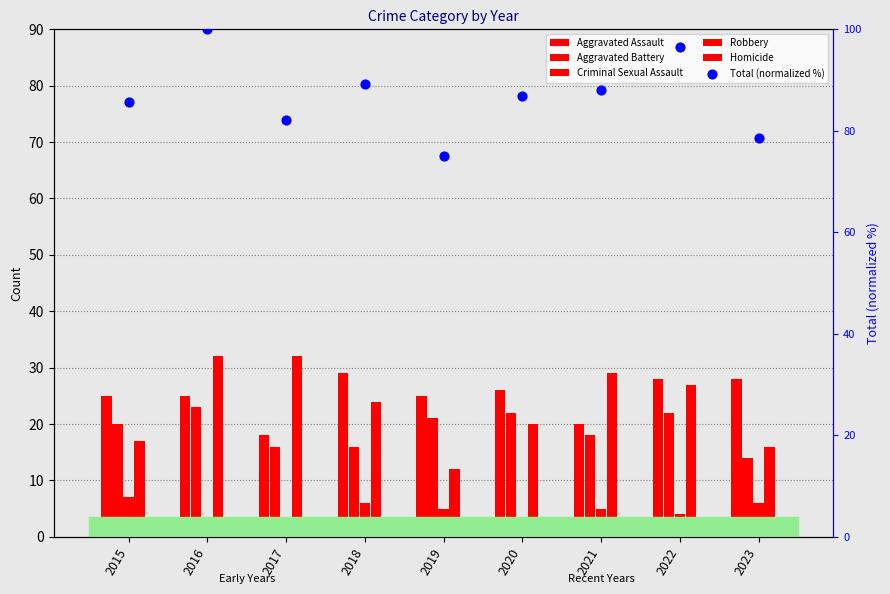

Which series reaches the maximum Y coordinate?

Total (normalized %)